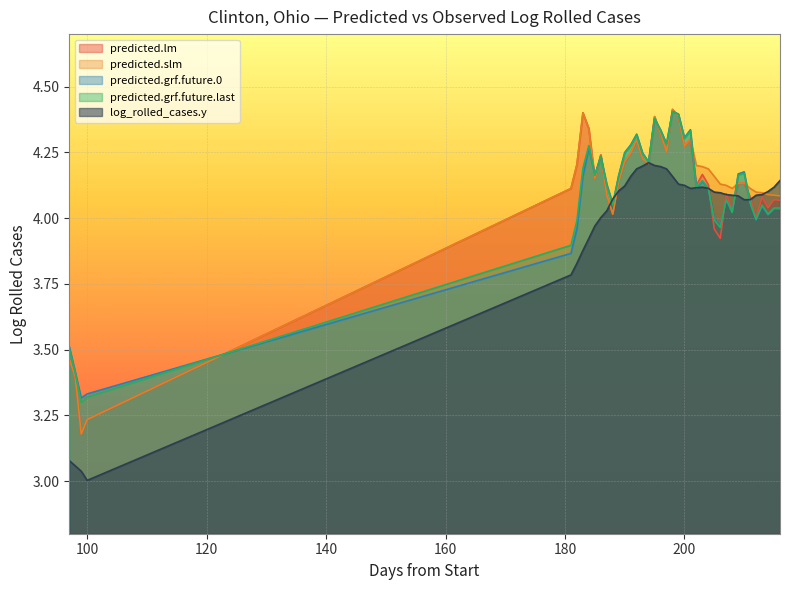

What is the smallest value displayed?

3.0